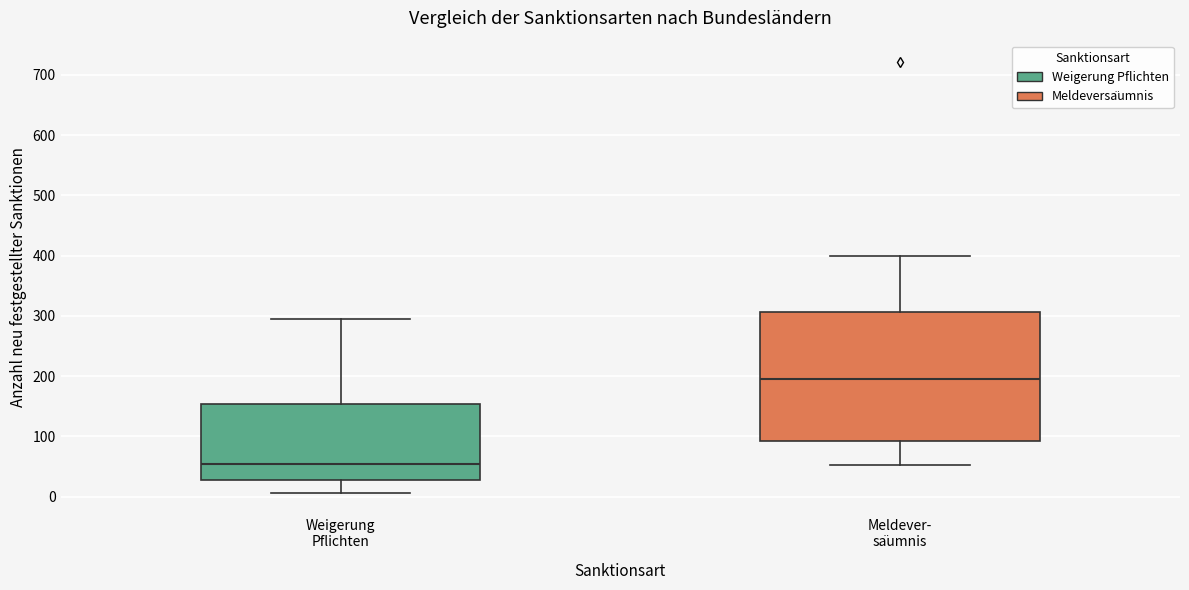

Where is the upper edge of the box for Weigerung Pflichten on the y-axis? The values are not printed on the chart, so give them approximately, as read against the axis.

150